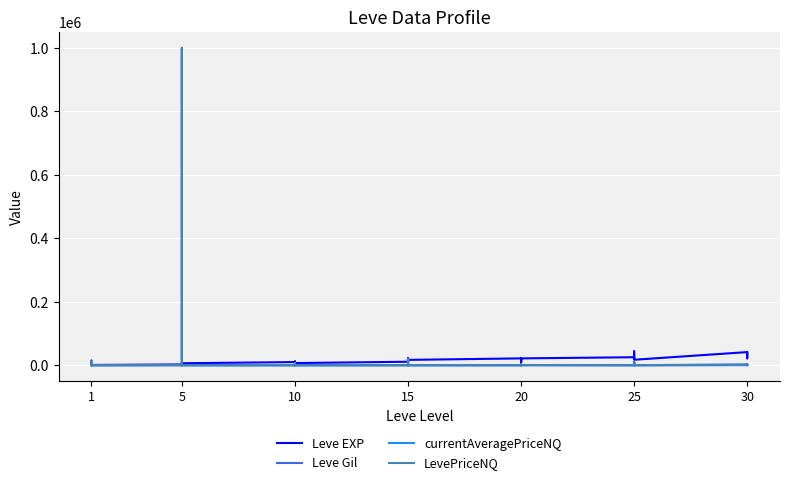

What is the sum of all Leve EXP values?

605250.0